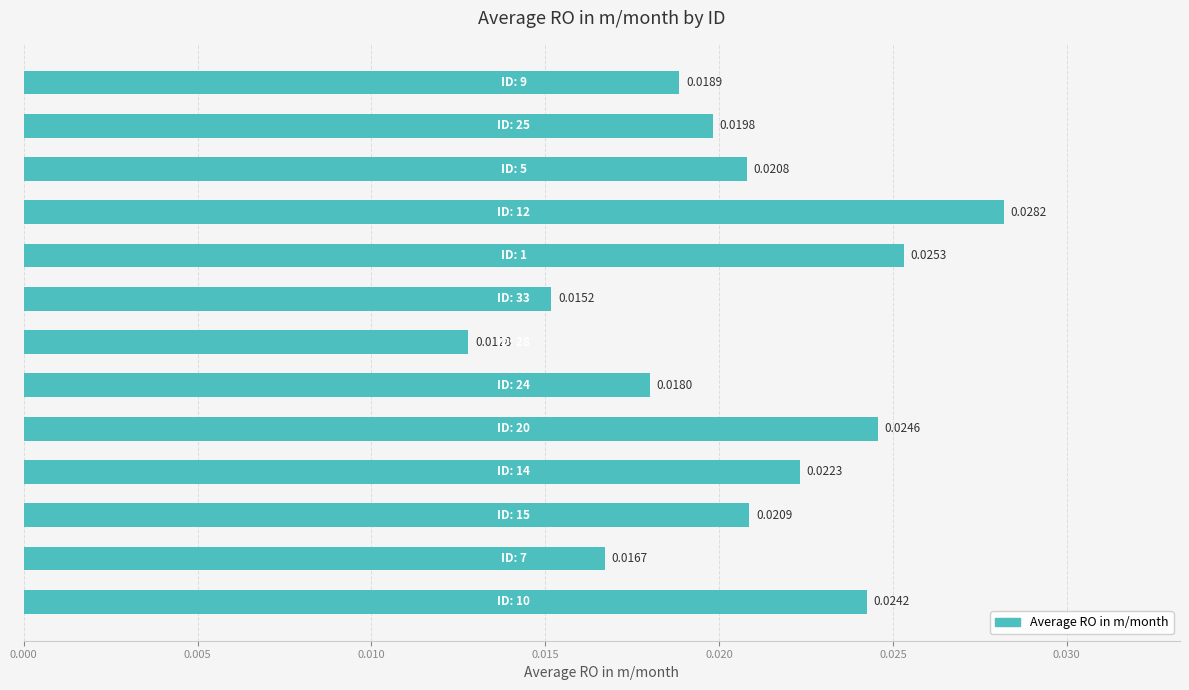

What is the sum of all values?

0.3